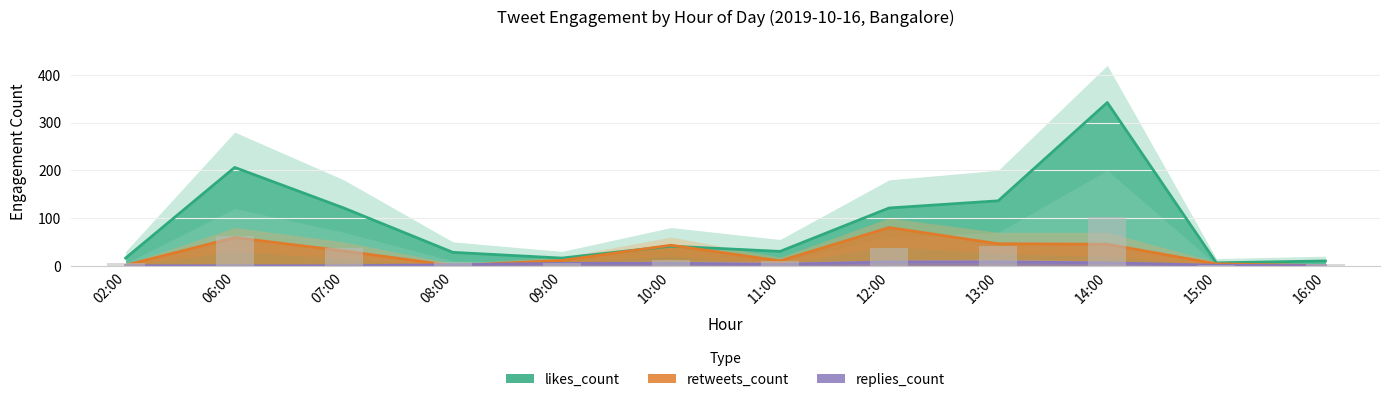

How many bars are there in total?

36